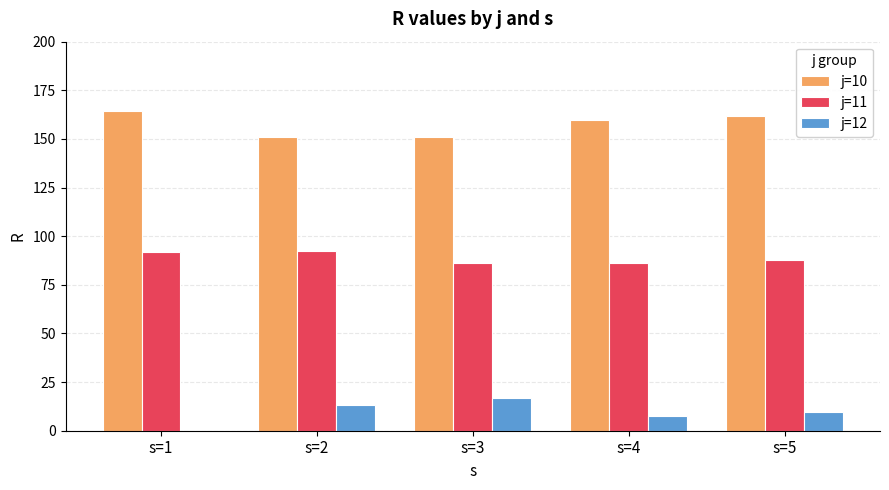

The value of j=10 at s=4 is 98.9. True or false?

False